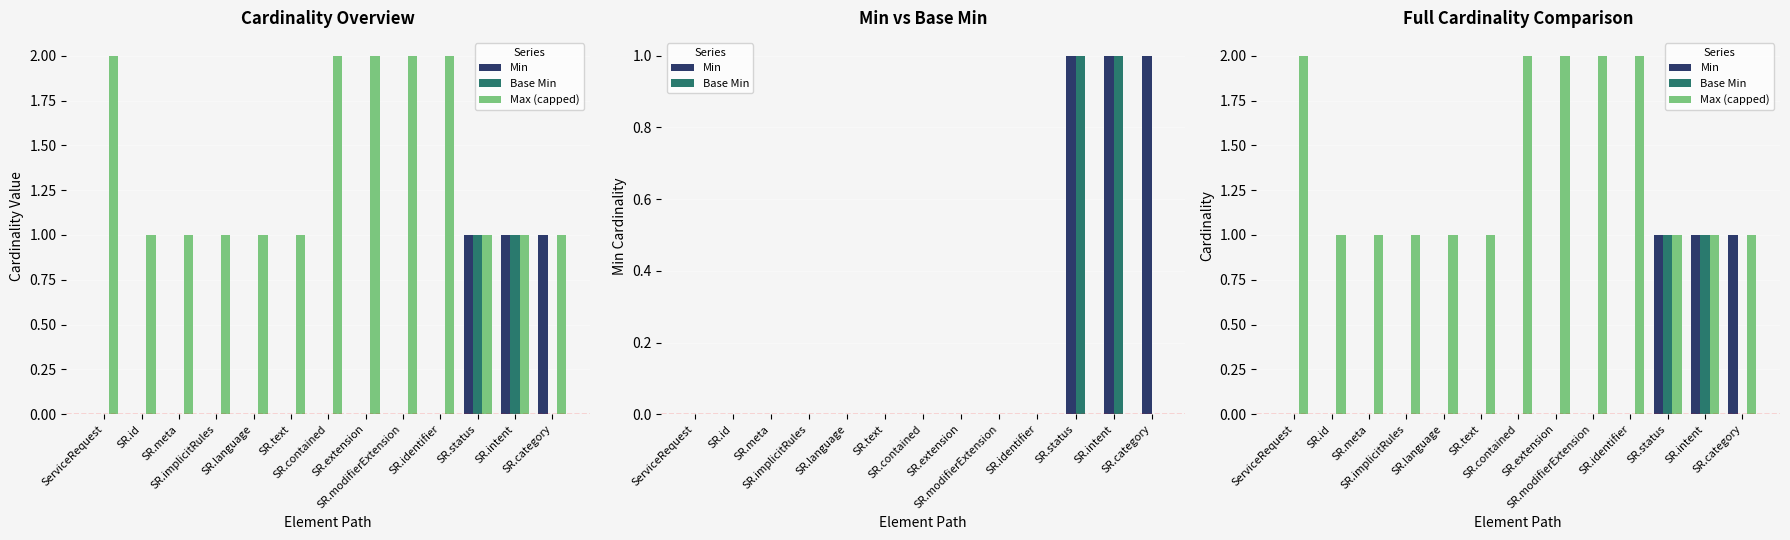

What is the label of the 13th bar from the right?

ServiceRequest